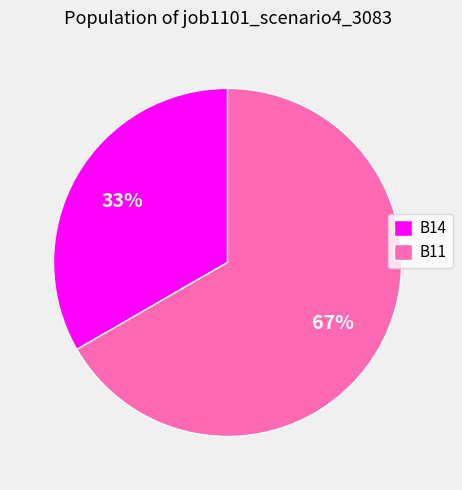

Is B11 the majority of the pie?

Yes